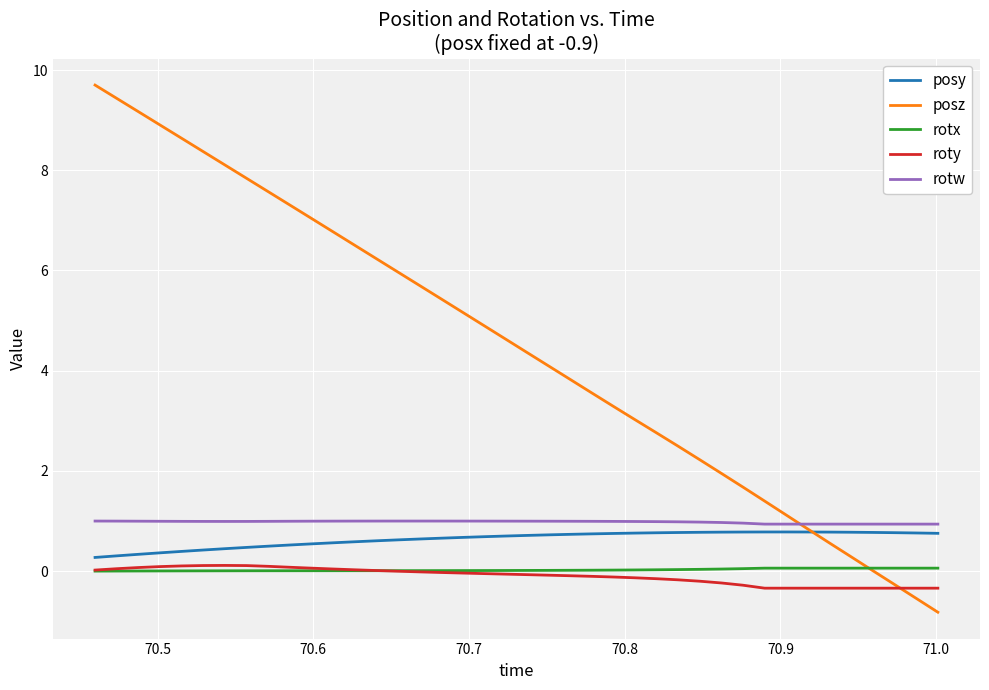

True or false: posz and rotw intersect in this chart.

True